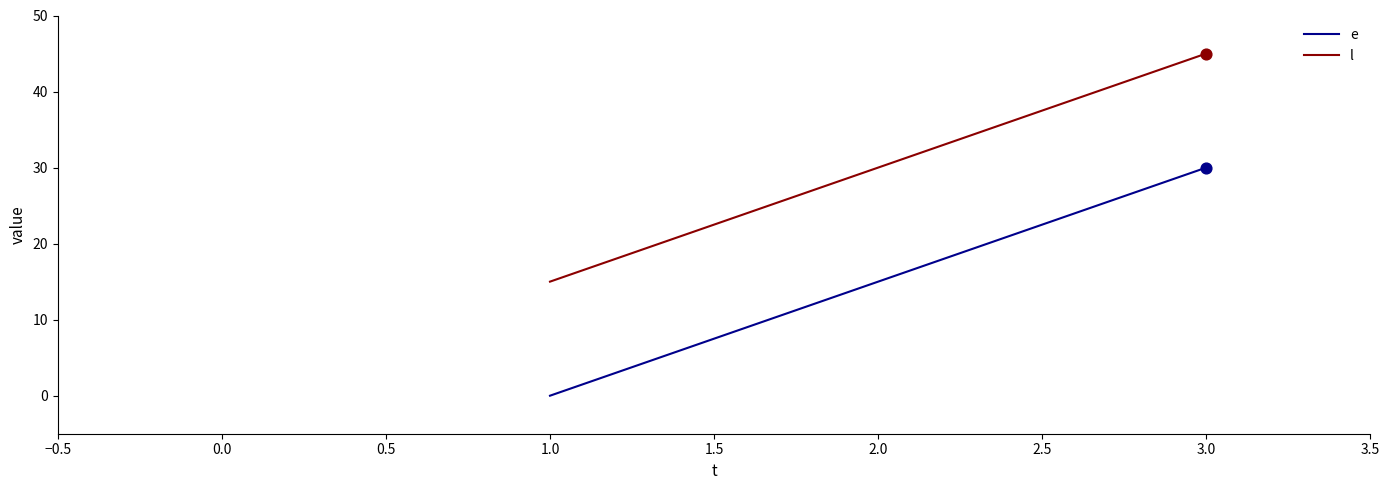

What are all the series names shown in the legend?

e, l